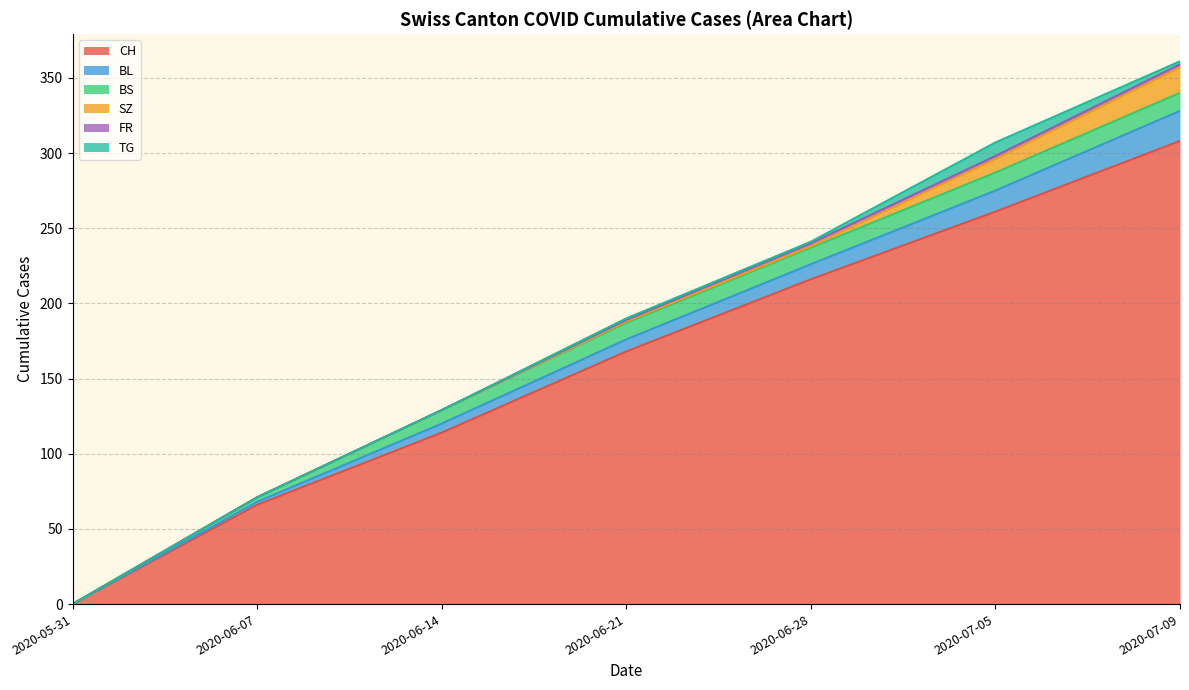

At which label is BL closest to 10?

2020-06-28